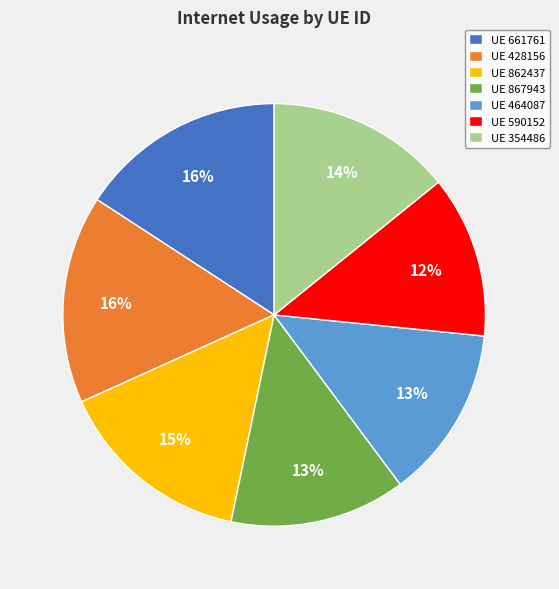

What percentage is the UE 590152 slice, to the nearest percent?

12%